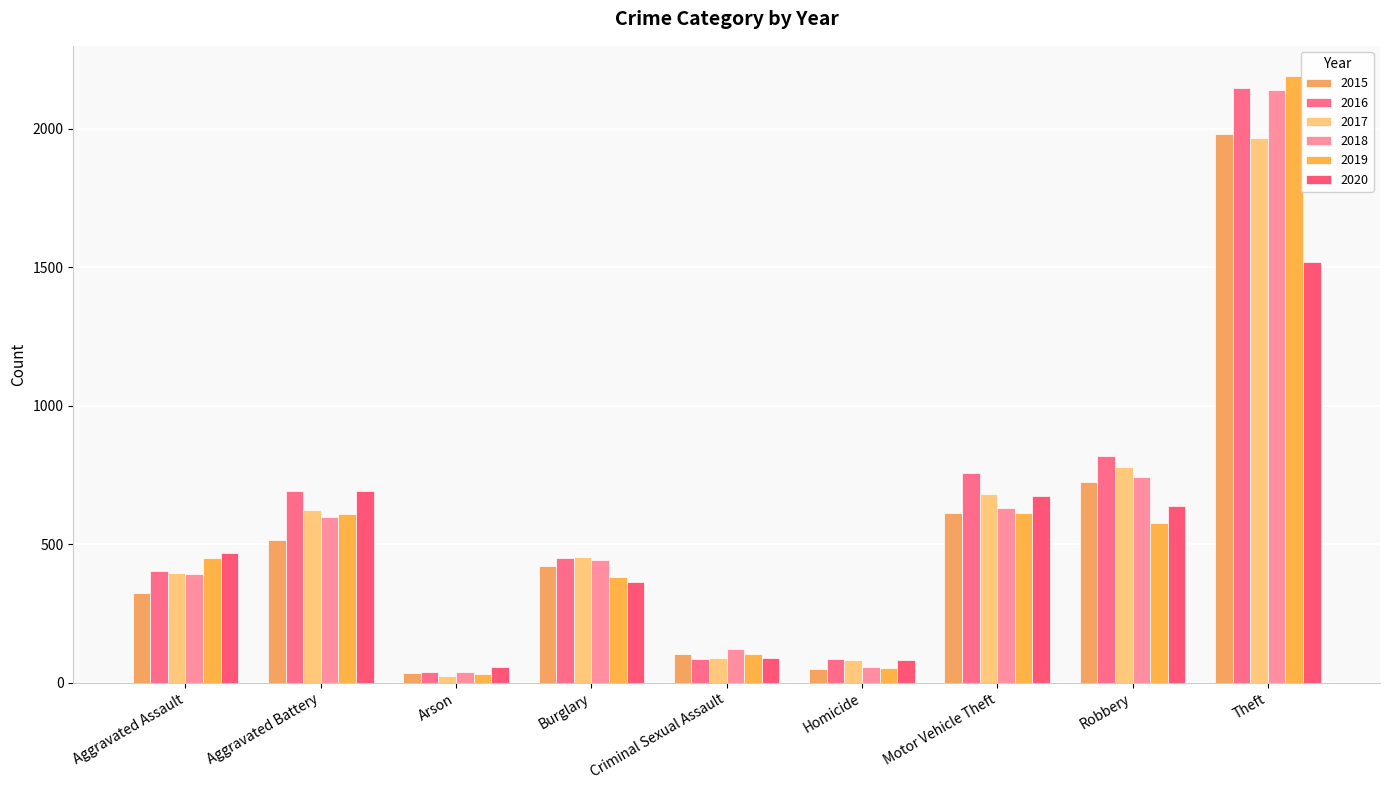

Rank the categories by 2015 value from lowest to highest.

Arson, Homicide, Criminal Sexual Assault, Aggravated Assault, Burglary, Aggravated Battery, Motor Vehicle Theft, Robbery, Theft